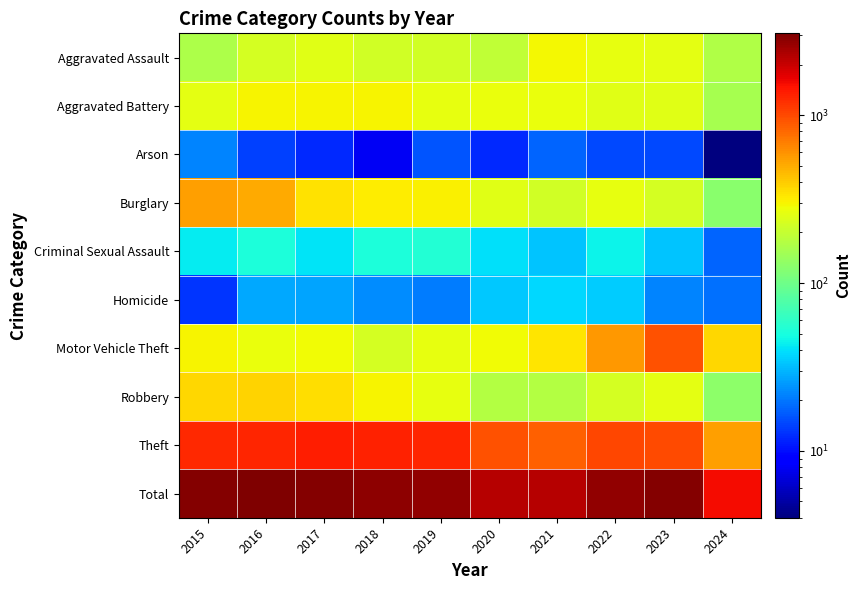

Reading left to right, extract all data points from this chart.

Aggravated Assault: 2015=164	2016=225	2017=251	2018=220	2019=220	2020=192	2021=295	2022=264	2023=259	2024=170
Aggravated Battery: 2015=259	2016=298	2017=303	2018=302	2019=267	2020=268	2021=270	2022=249	2023=252	2024=156
Arson: 2015=22	2016=14	2017=12	2018=8	2019=16	2020=12	2021=18	2022=15	2023=15	2024=4
Burglary: 2015=552	2016=505	2017=339	2018=319	2019=308	2020=250	2021=220	2022=263	2023=226	2024=126
Criminal Sexual Assault: 2015=43	2016=51	2017=41	2018=51	2019=55	2020=40	2021=33	2022=45	2023=33	2024=18
Homicide: 2015=13	2016=28	2017=27	2018=23	2019=21	2020=34	2021=38	2022=35	2023=22	2024=19
Motor Vehicle Theft: 2015=299	2016=272	2017=285	2018=225	2019=262	2020=287	2021=332	2022=569	2023=945	2024=374
Robbery: 2015=372	2016=381	2017=356	2018=302	2019=263	2020=174	2021=175	2022=227	2023=257	2024=127
Theft: 2015=1263	2016=1297	2017=1359	2018=1337	2019=1288	2020=954	2021=856	2022=1032	2023=983	2024=545
Total: 2015=2987	2016=3071	2017=2973	2018=2787	2019=2700	2020=2211	2021=2237	2022=2699	2023=2992	2024=1539